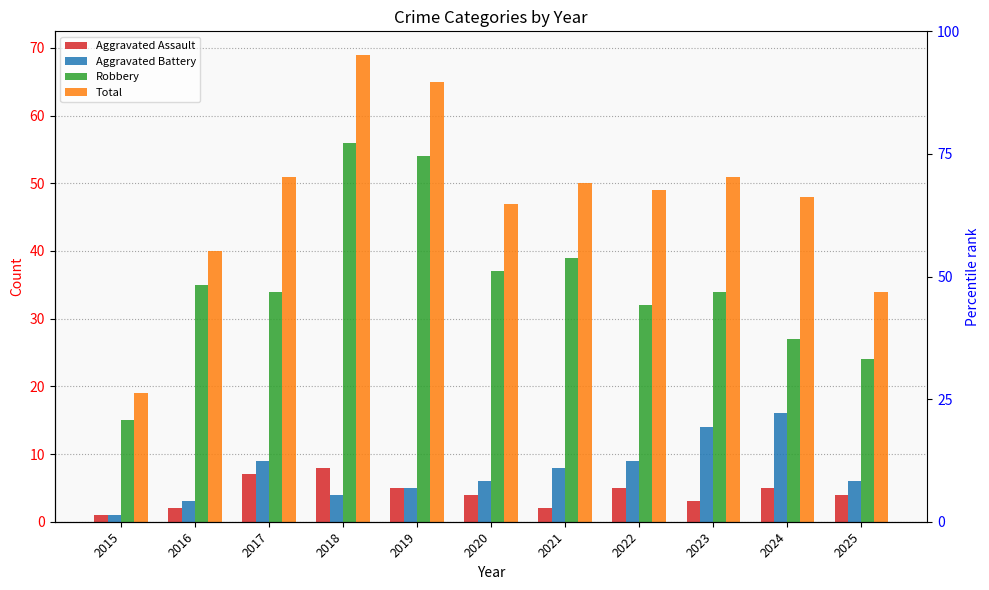

What is the total value across all series at 2020?

94